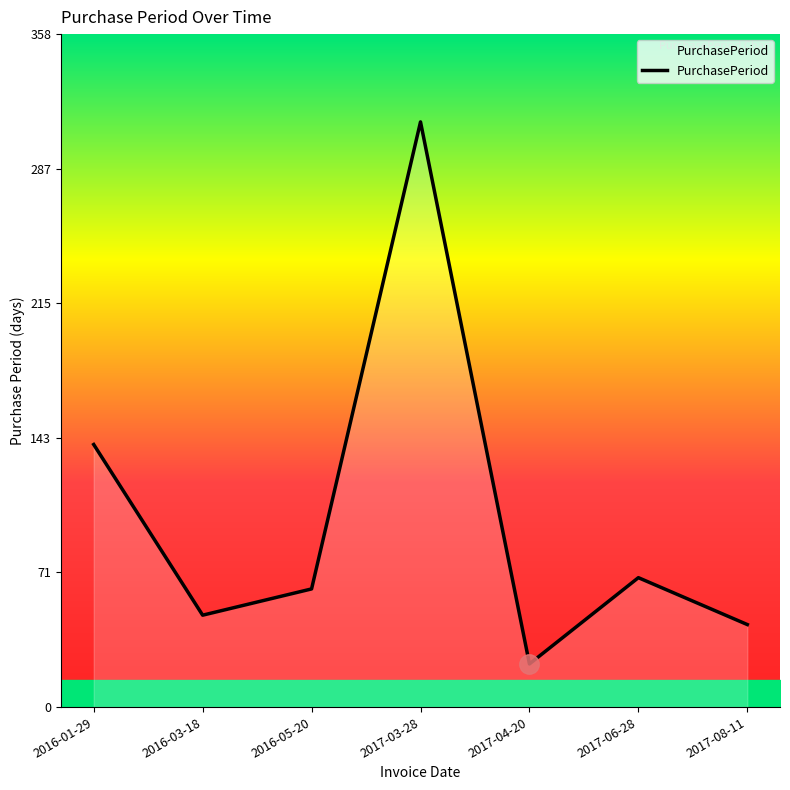

Which label corresponds to the largest value in the chart?

2017-03-28